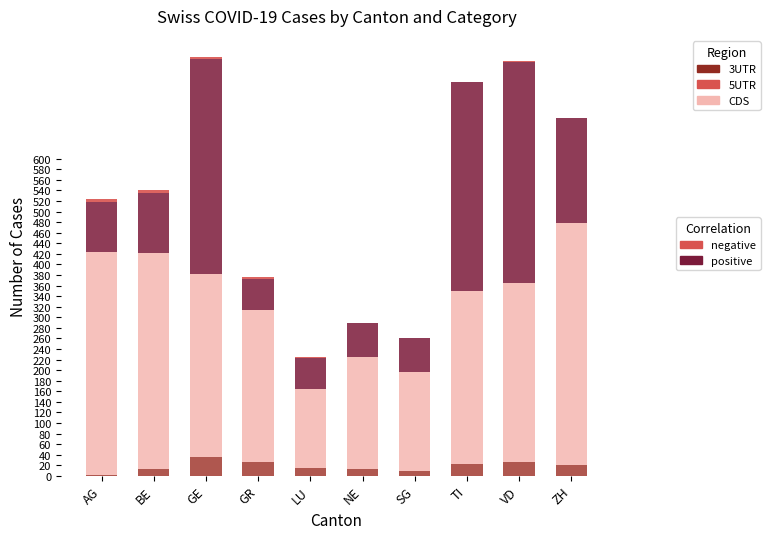

Where does the positive series first go above 115?

GE